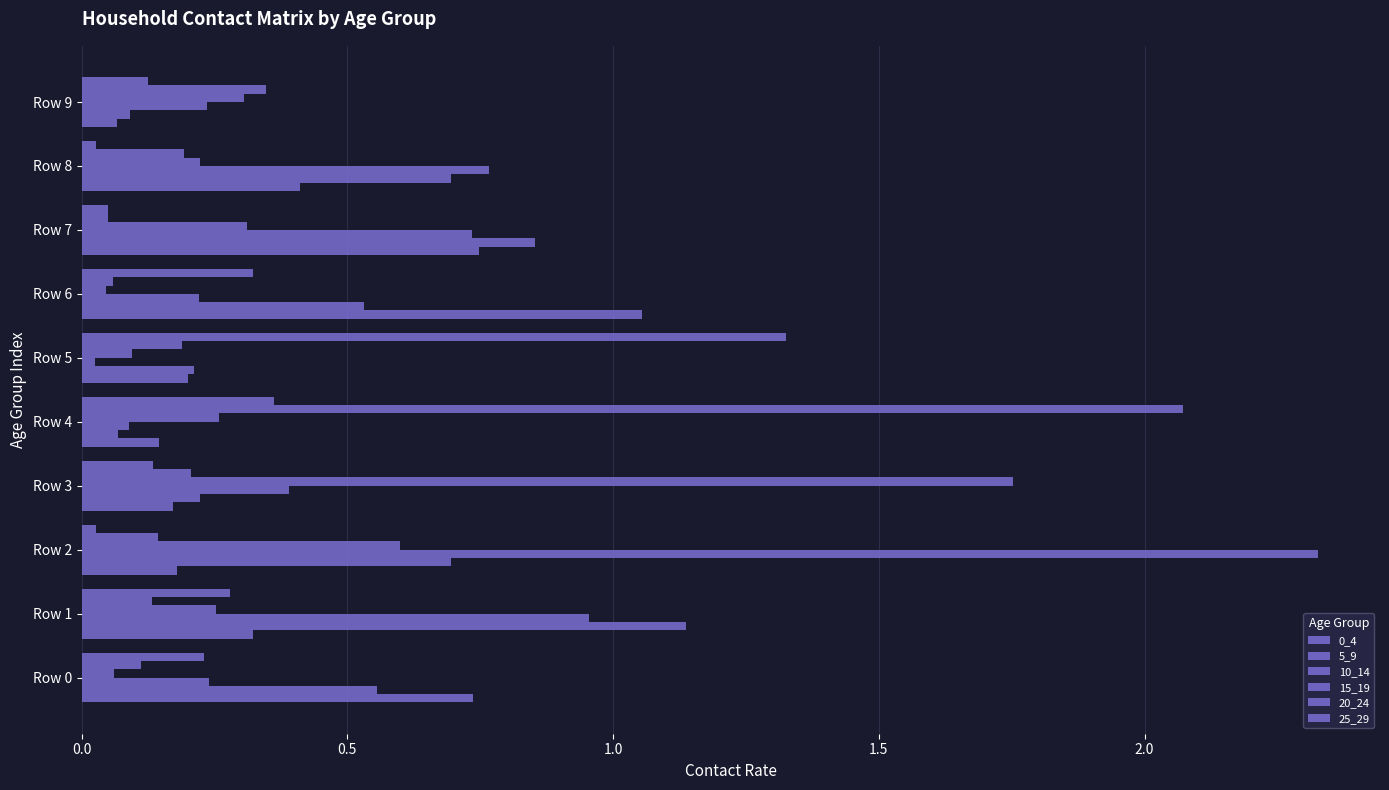

How many categories are shown in the chart?

10